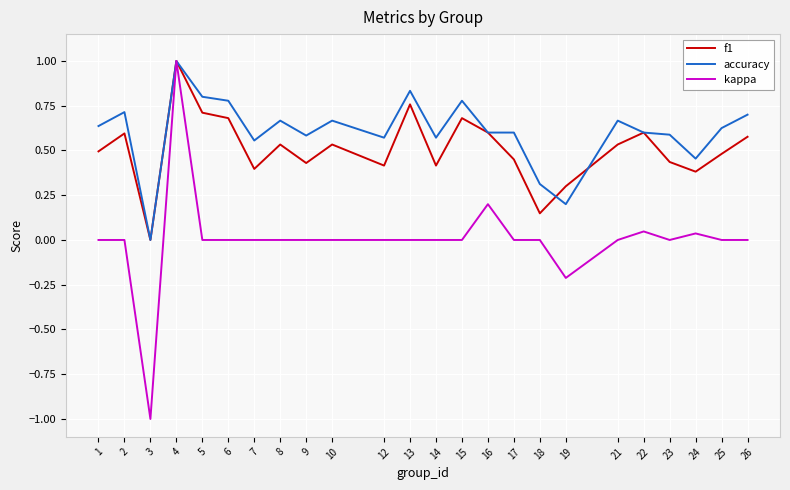

Which series has the widest spread of values?

kappa